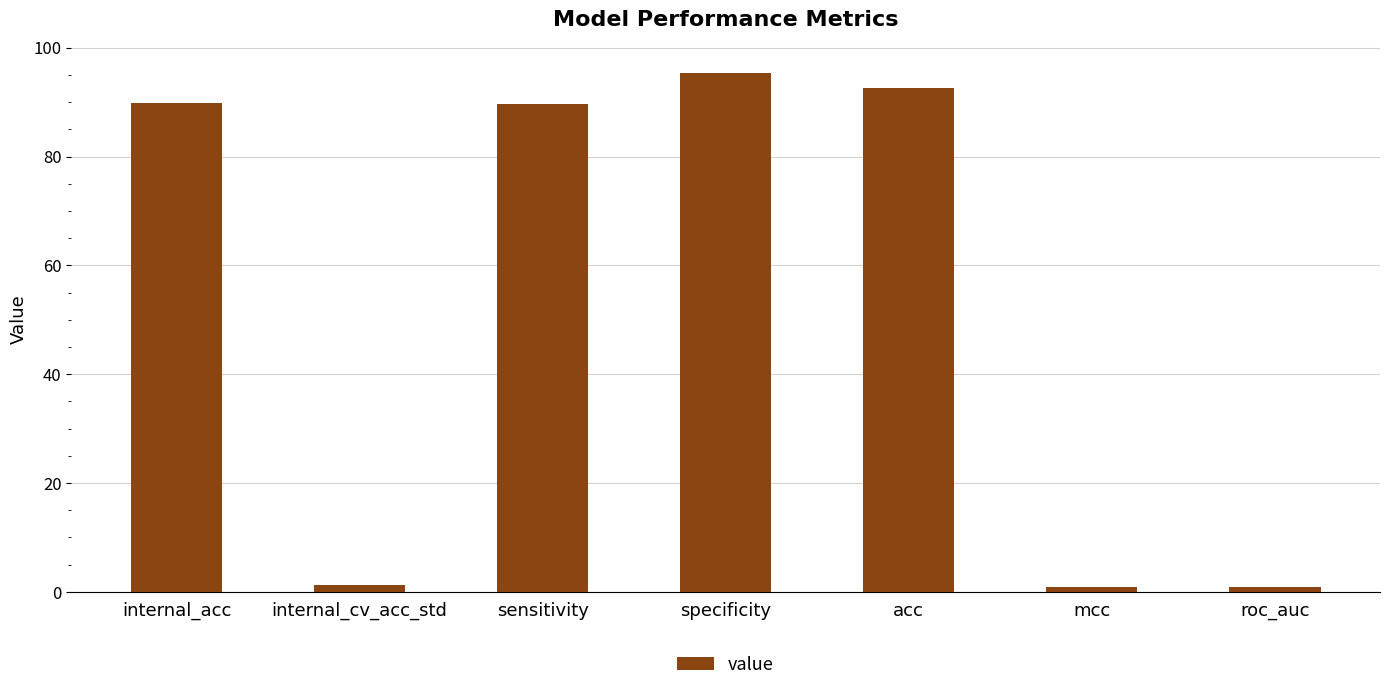

The value at acc is 92.6. True or false?

True